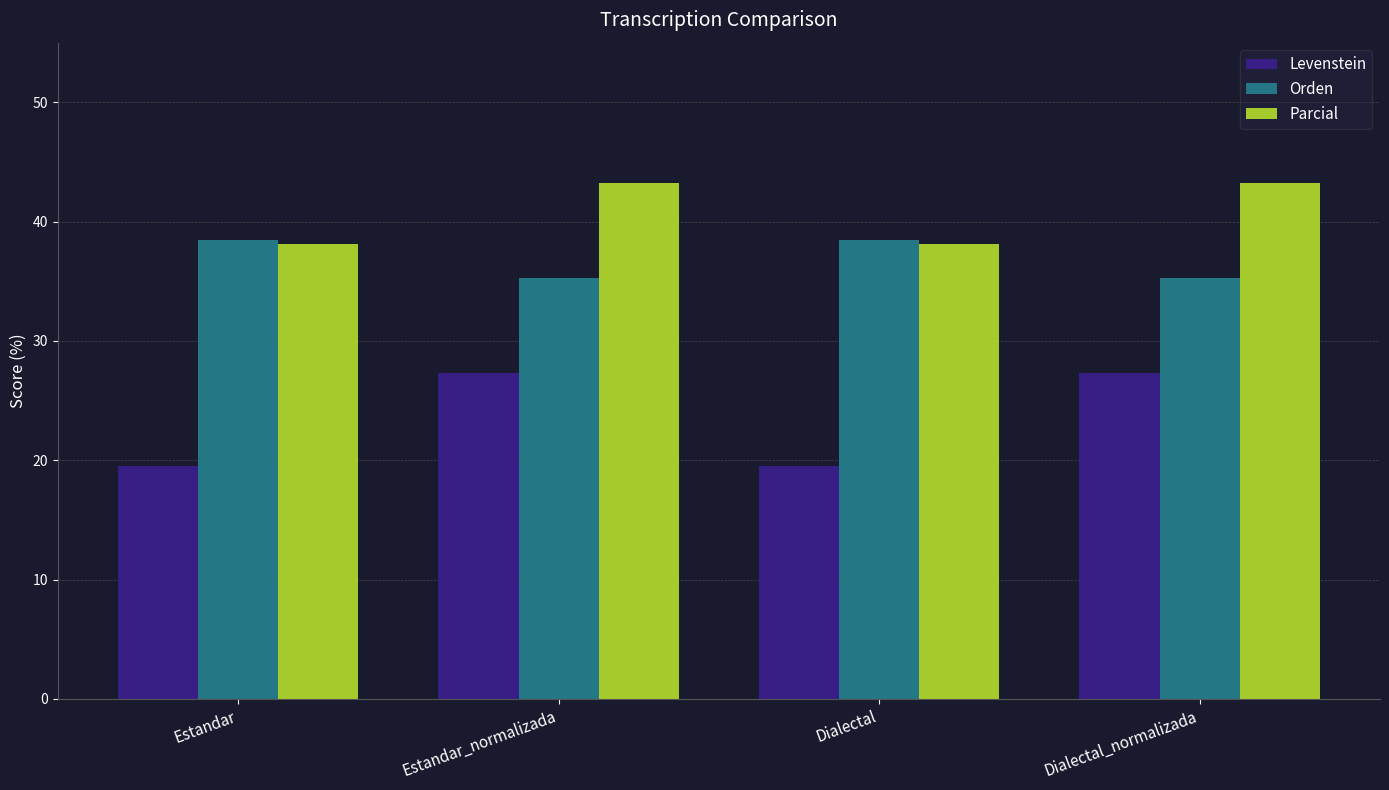

Rank the series by their maximum value, from lowest to highest.

Levenstein, Orden, Parcial